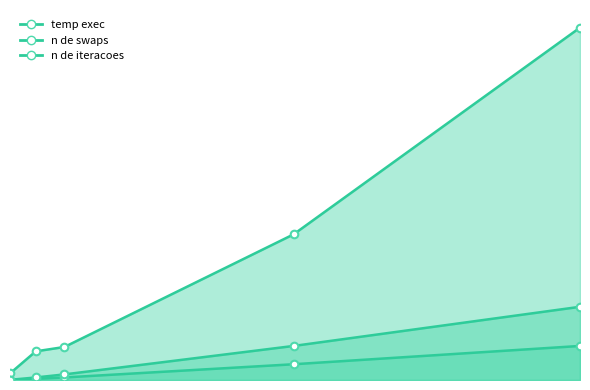

What is the total value across all series at 6000?

2044924